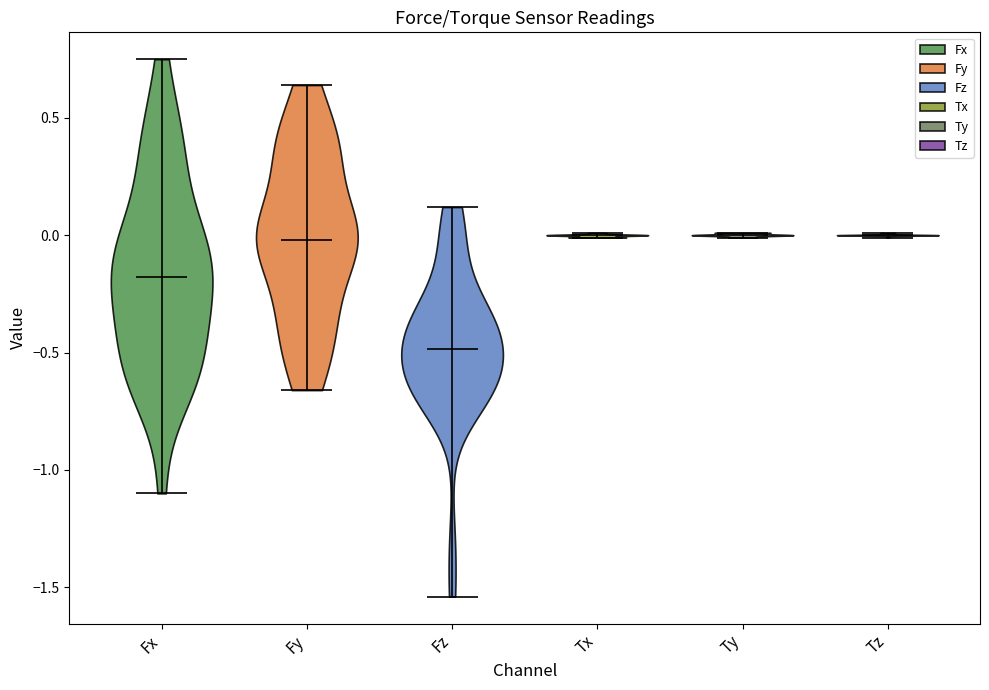

Reading left to right, read every violin against the y-axis: where its median line is, and the lowest and highest points it reaches. The values are not printed on the chart, so give them approximately, as read against the axis.

Fx: median line -0.20, lowest point -1.10, highest point 0.75
Fy: median line 0.00, lowest point -0.65, highest point 0.65
Fz: median line -0.50, lowest point -1.55, highest point 0.10
Tx: median line 0.00, lowest point 0.00, highest point 0.00
Ty: median line 0.00, lowest point 0.00, highest point 0.00
Tz: median line 0.00, lowest point 0.00, highest point 0.00